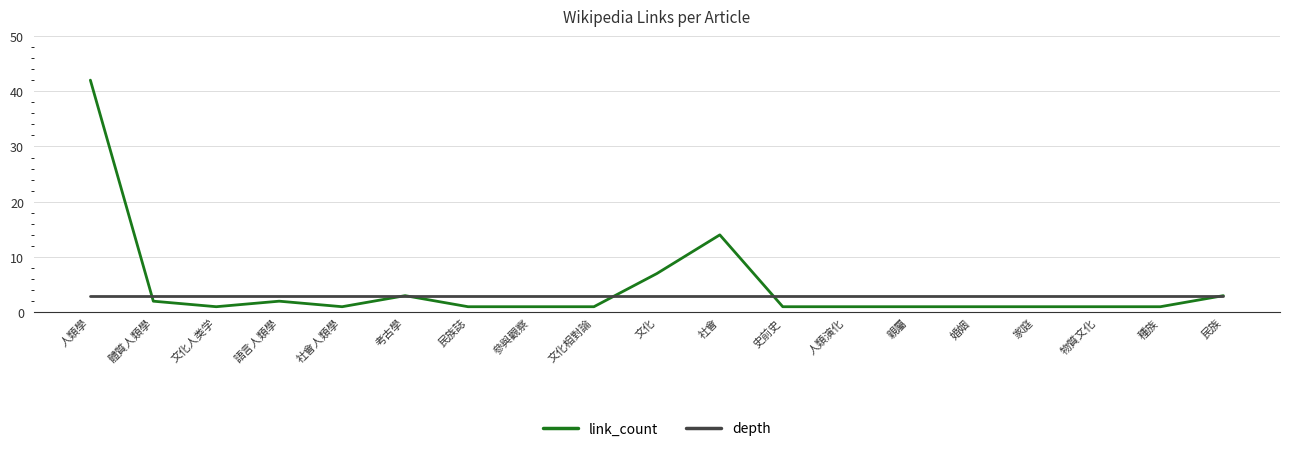

What is the total value across all series at 參與觀察?

4